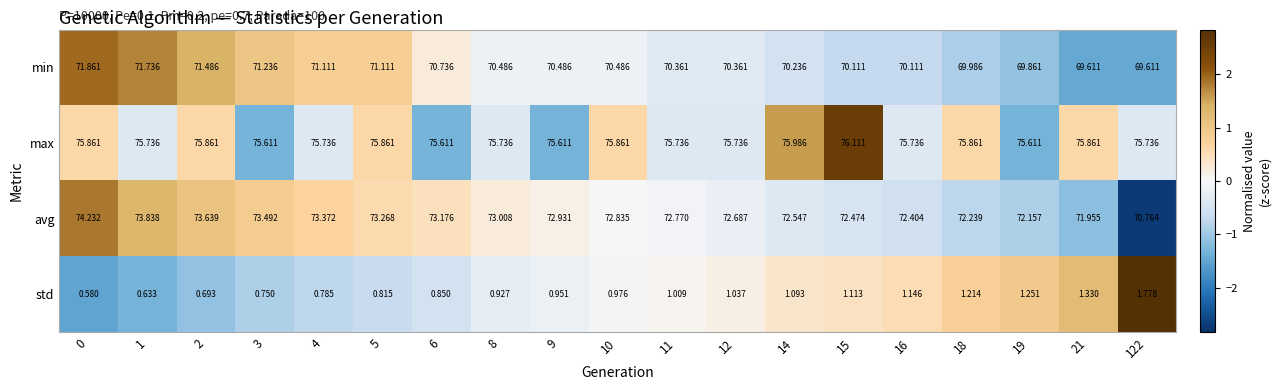

List the series in order of their peak value, lowest first.

std, min, avg, max